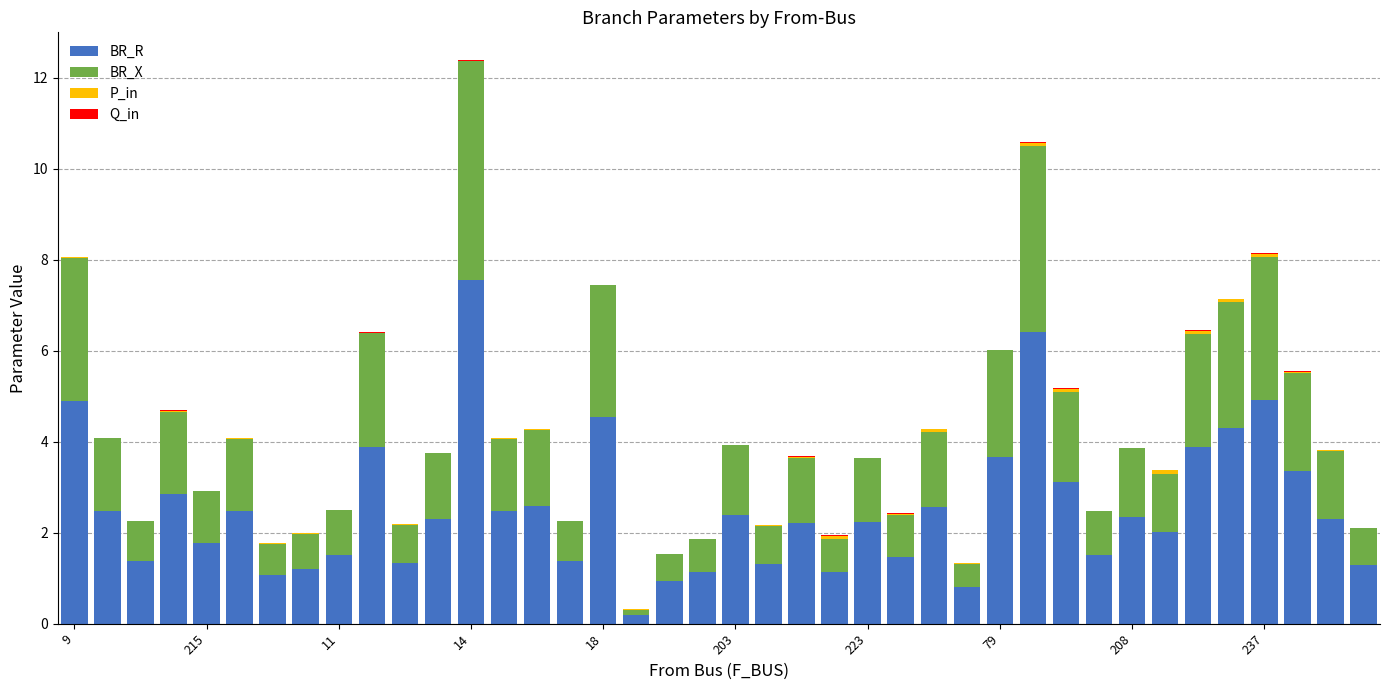

What is the highest value of the BR_R series?

7.5